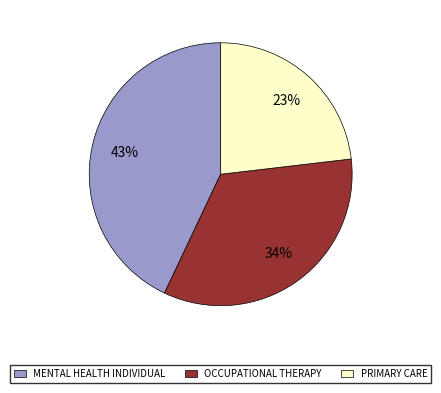

The MENTAL HEALTH INDIVIDUAL slice represents 36% of the pie. True or false?

False